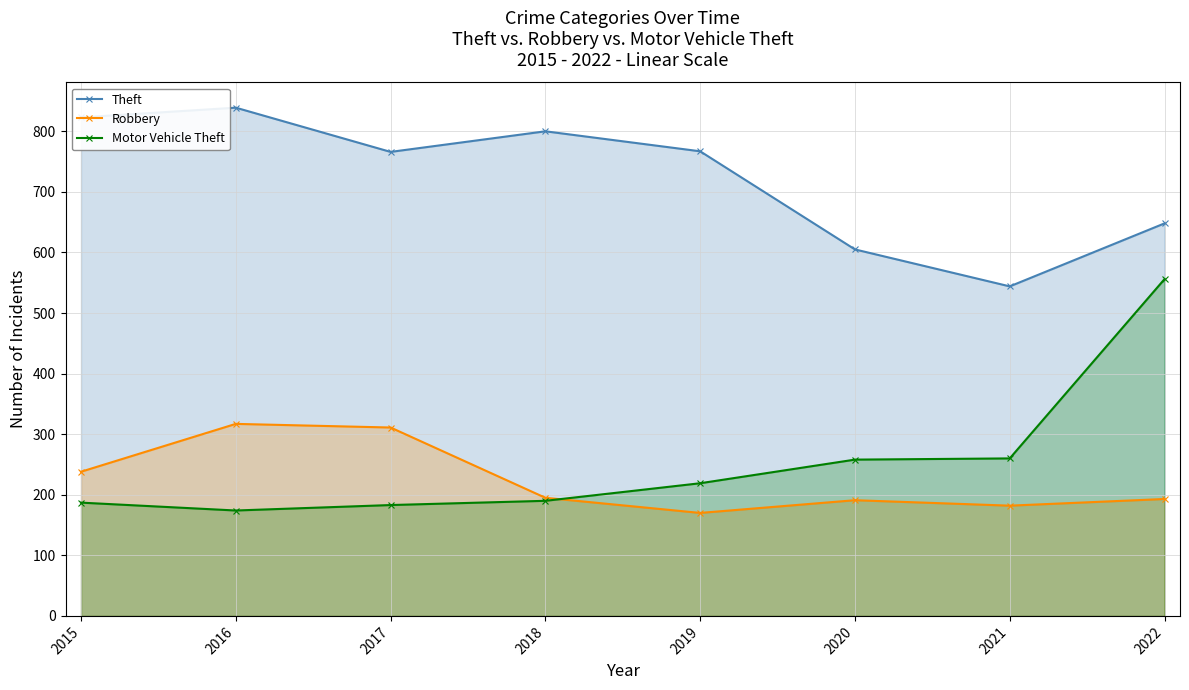

What is the value of the Theft point at the 7th from the left?

544